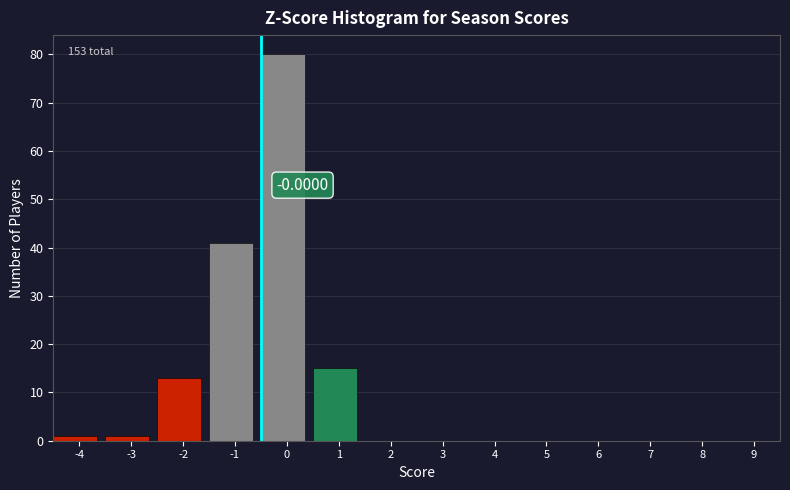

What is the change in value from -2 to 9?

-13